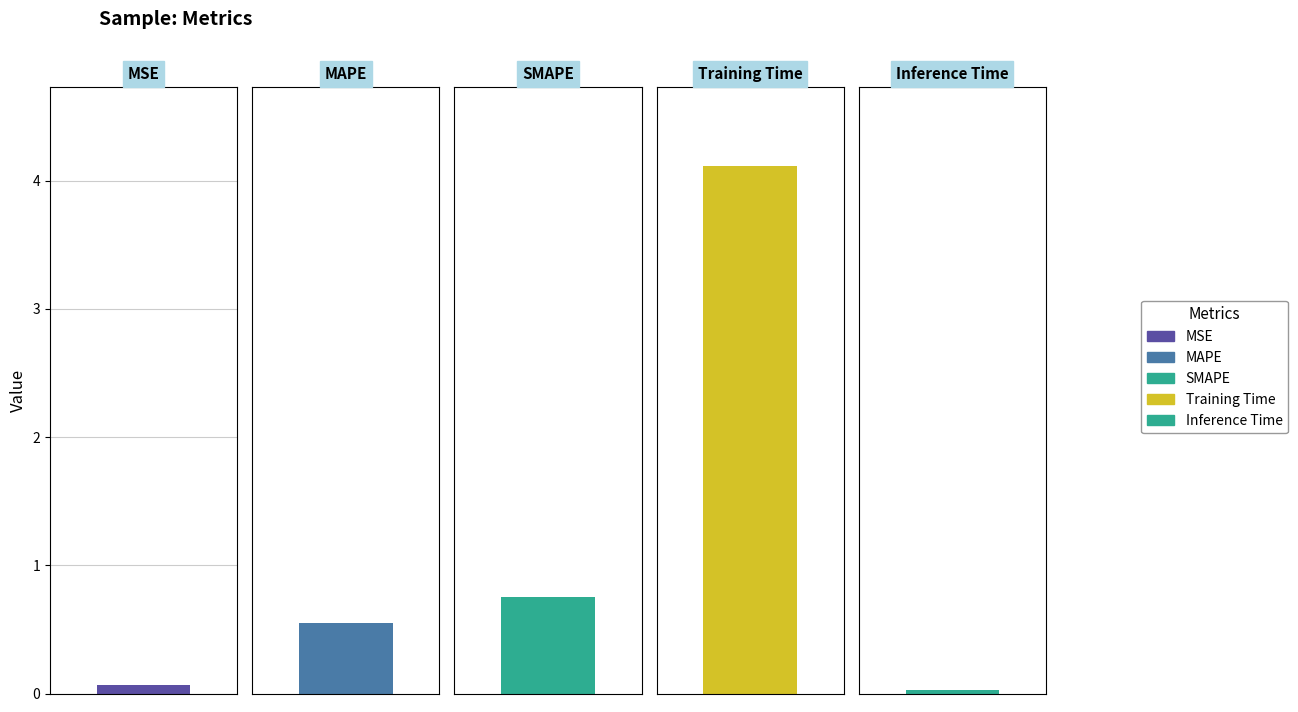

Rank the categories by value from highest to lowest.

Training Time, SMAPE, MAPE, MSE, Inference Time